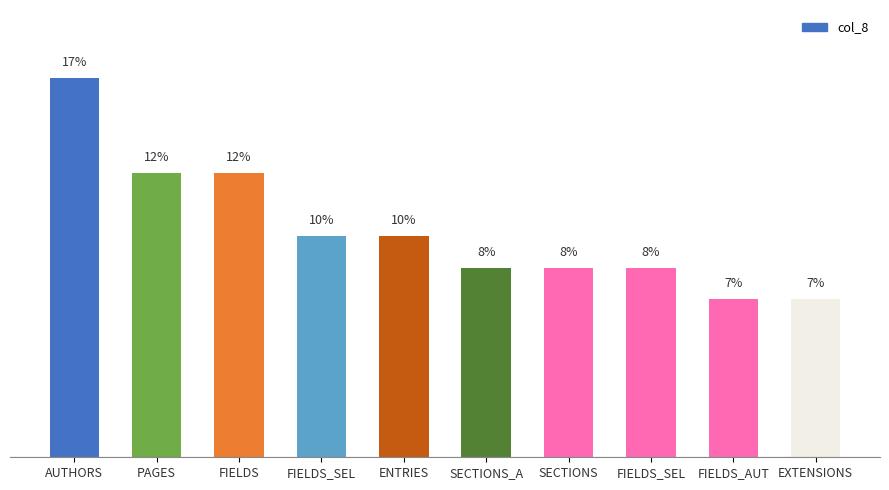

The chart shows a value of 8.3 at SECTIONS_A. True or false?

True